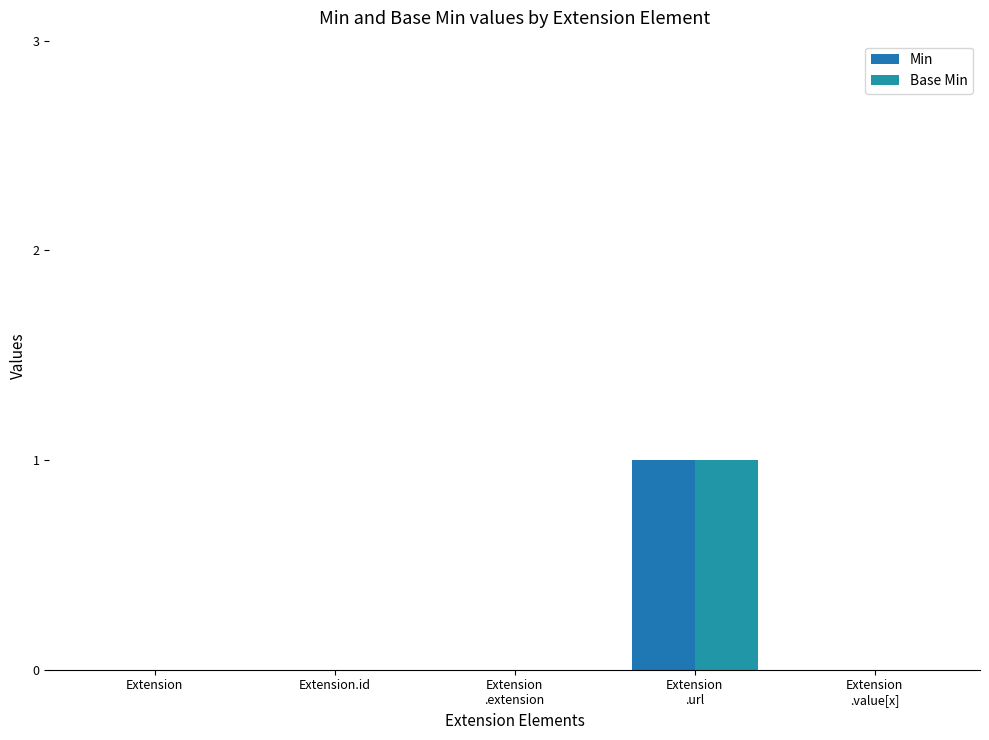

Does the chart contain stacked bars?

No